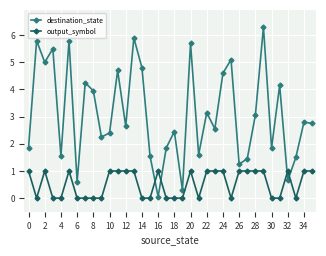

What is the sum of all output_symbol values?

19.0